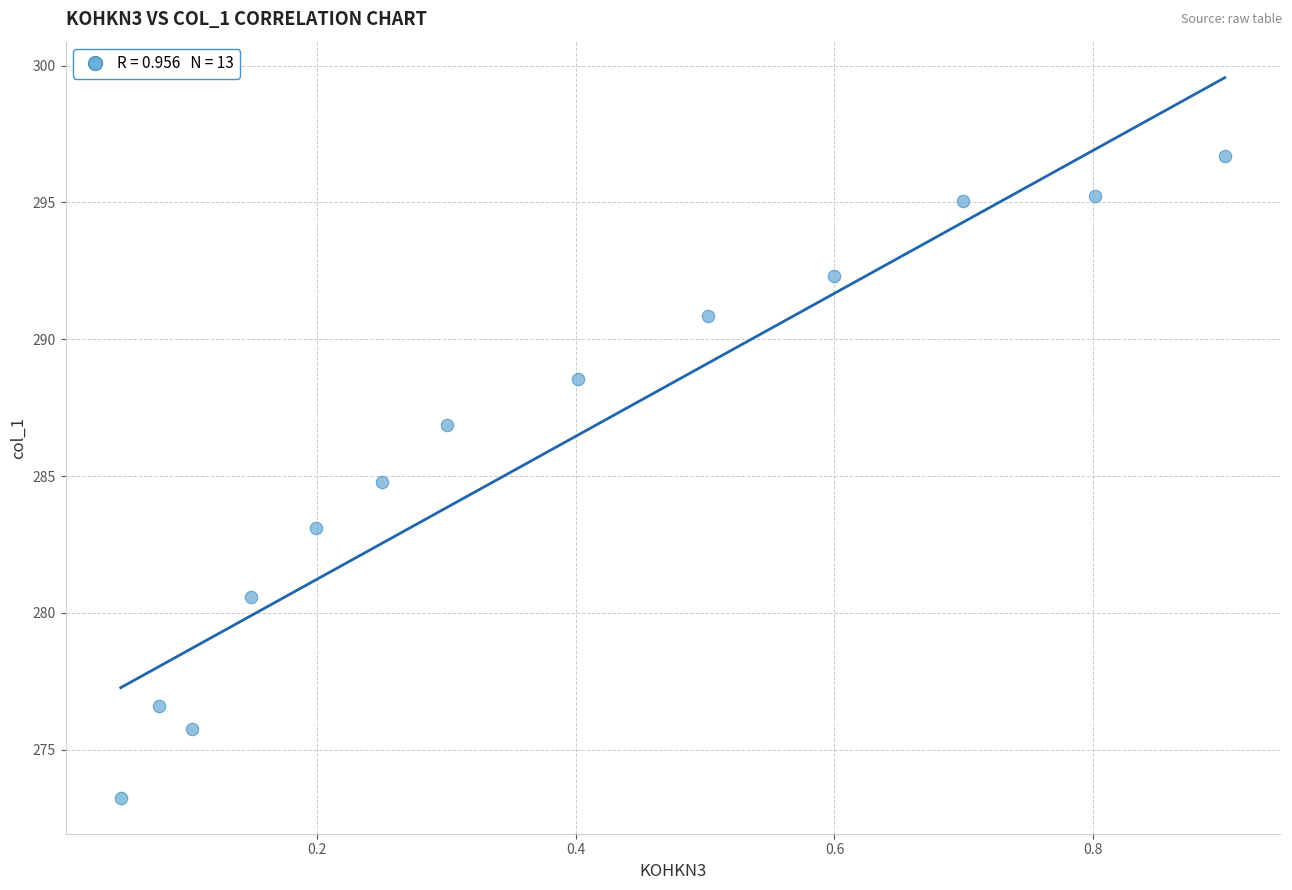

What is the range of Y values (max minus min)?

23.5